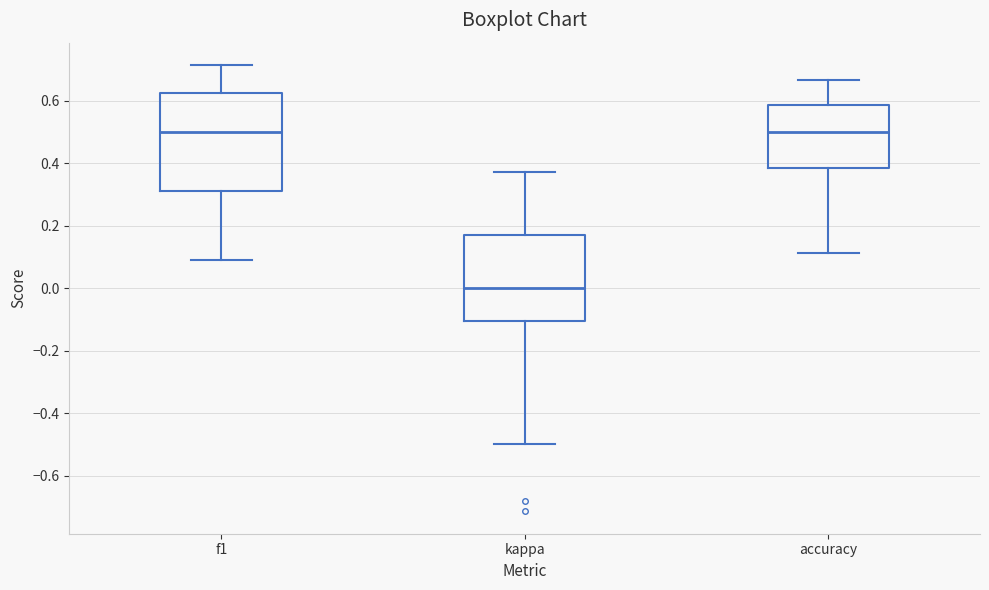

Reading left to right, transcribe this box plot: for each box, give where its median line is, the range the box spans, and where its two whiskers end, as read against the y-axis. The values are not printed on the chart, so give them approximately, as read against the axis.

f1: median 0.50, box 0.32 to 0.62, whiskers 0.08 to 0.72
kappa: median 0.00, box -0.10 to 0.18, whiskers -0.50 to 0.38
accuracy: median 0.50, box 0.38 to 0.58, whiskers 0.12 to 0.66